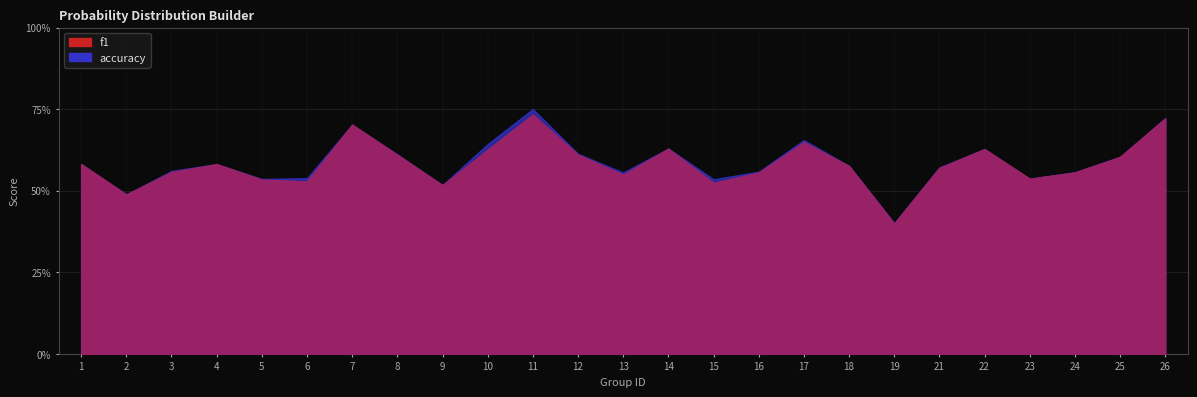

What are all the series names shown in the legend?

f1, accuracy